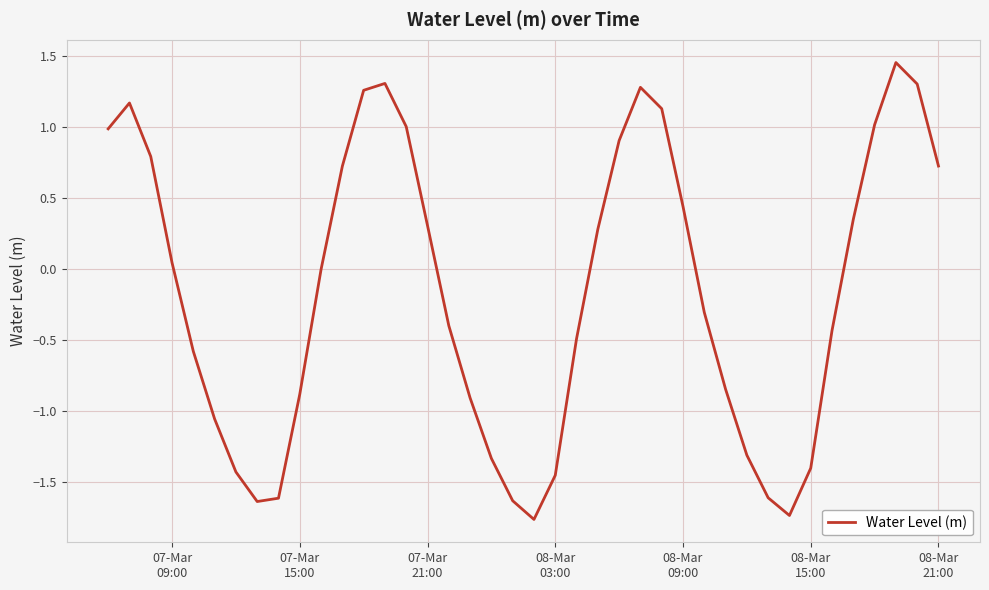

What is the difference between the maximum and minimum values?

3.2